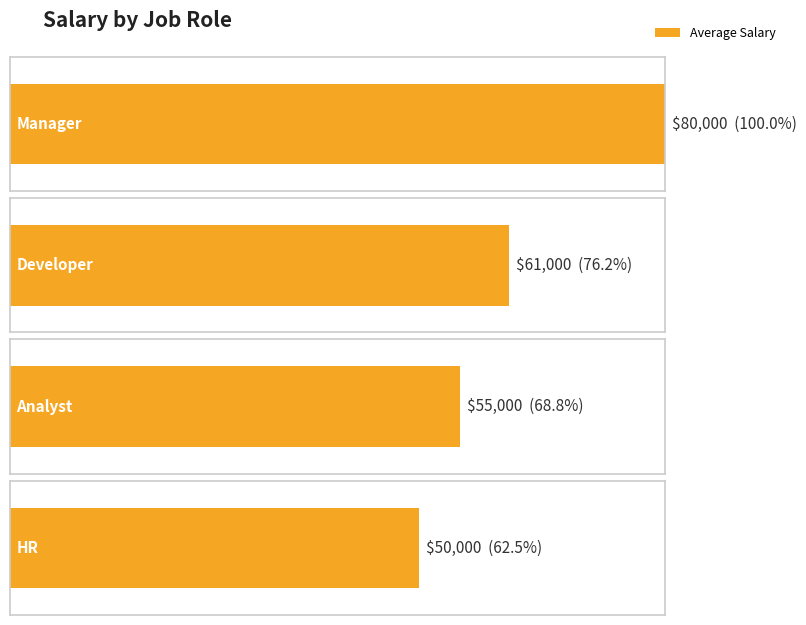

Which has a higher value, Manager or Developer?

Manager